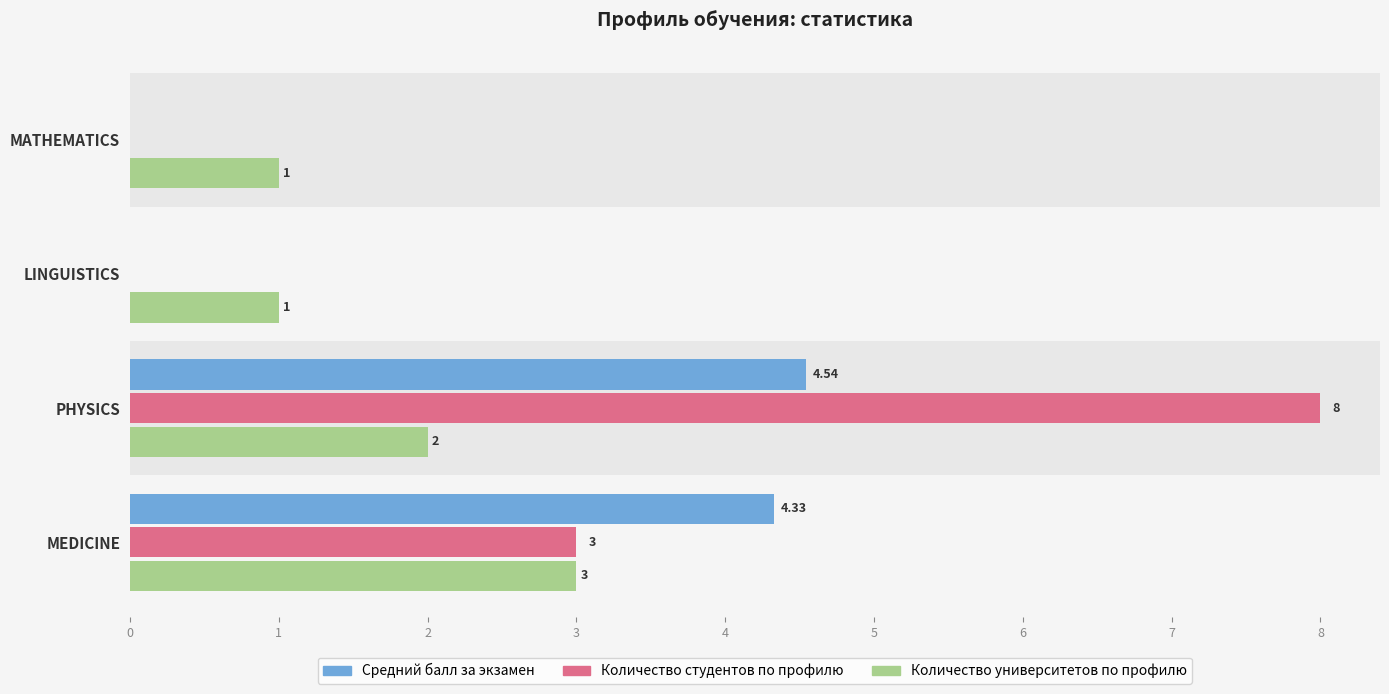

At which category is the sum across all series the highest?

PHYSICS